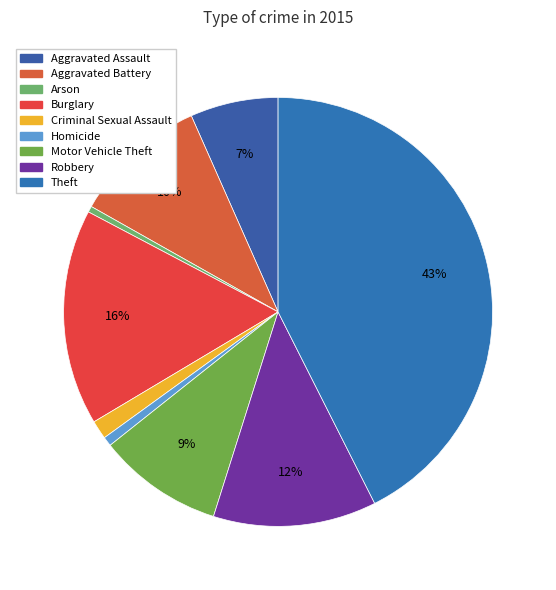

The Homicide slice represents 8% of the pie. True or false?

False